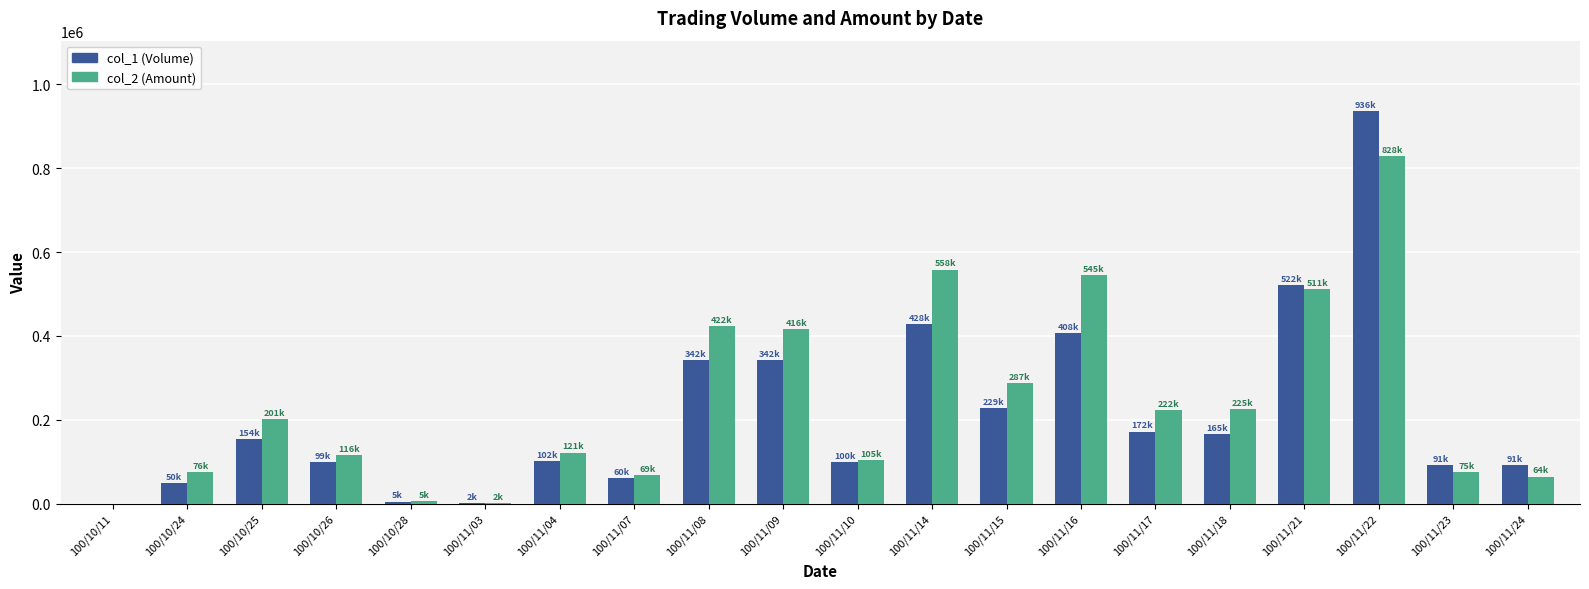

Which category has the highest value in the col_2 (Amount) series?

100/11/22